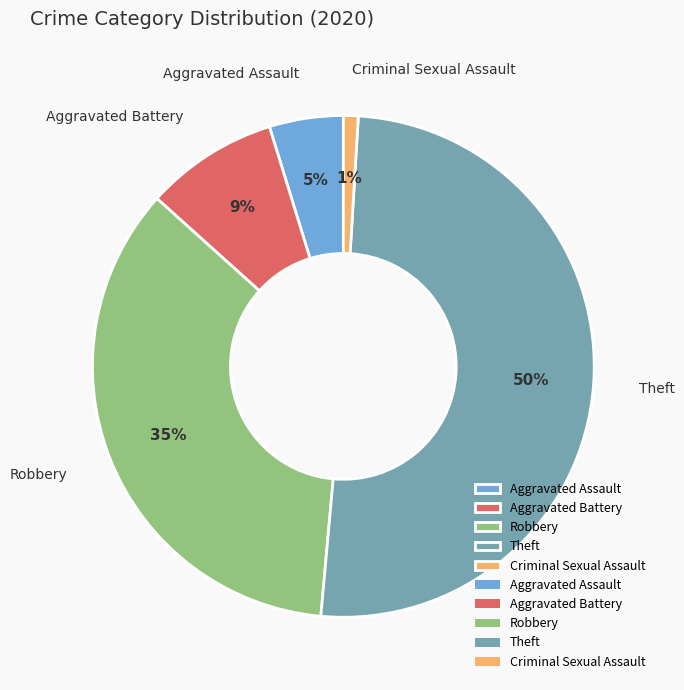

Approximately how many times larger is the value at Aggravated Assault compared to Robbery?

0.1